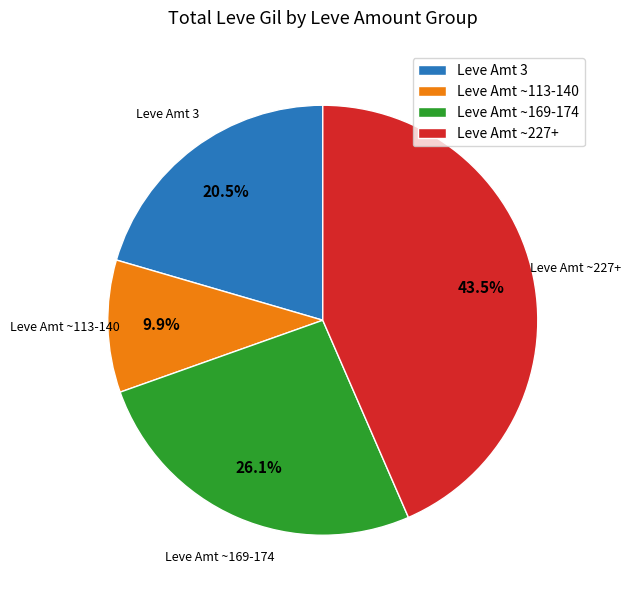

Does Leve Amt ~227+ represent more than half of the total?

No